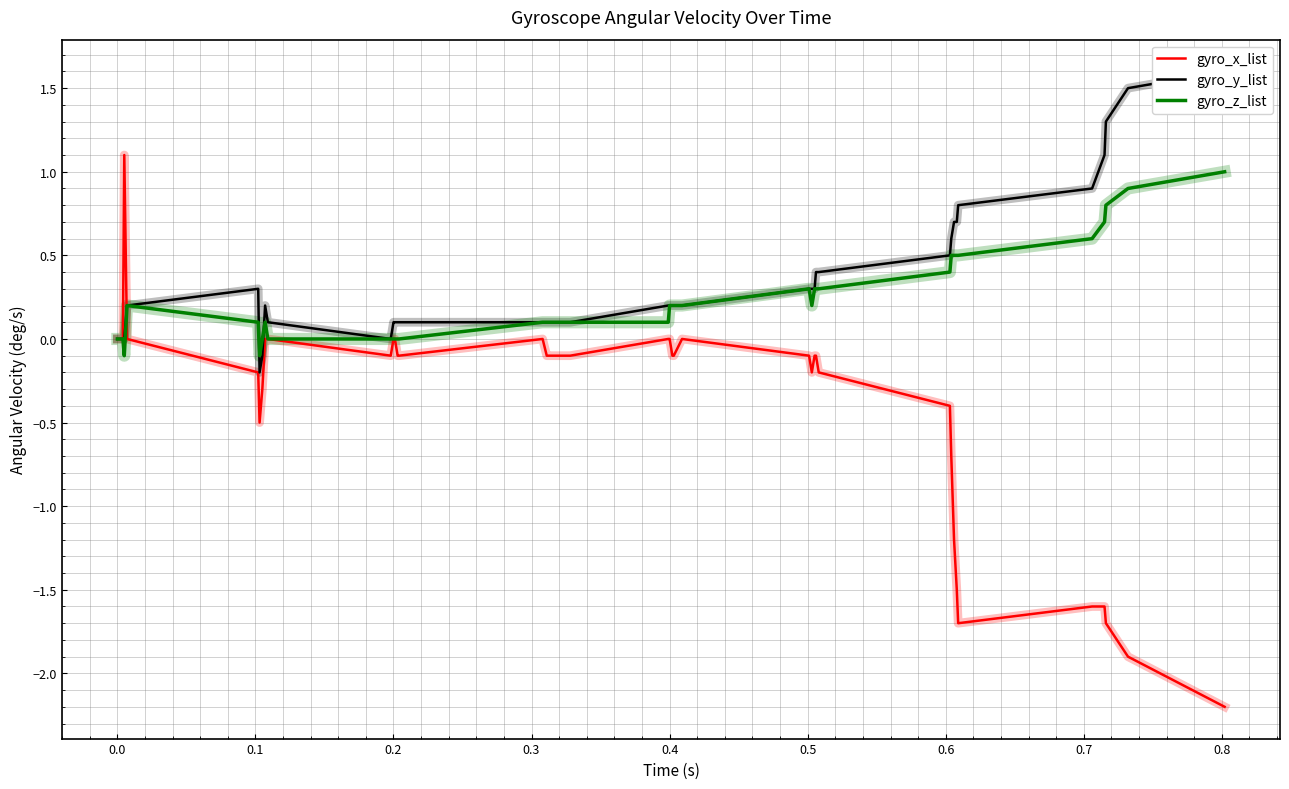

What is the difference between the second highest and minimum values in the gyro_z_list series?

1.0